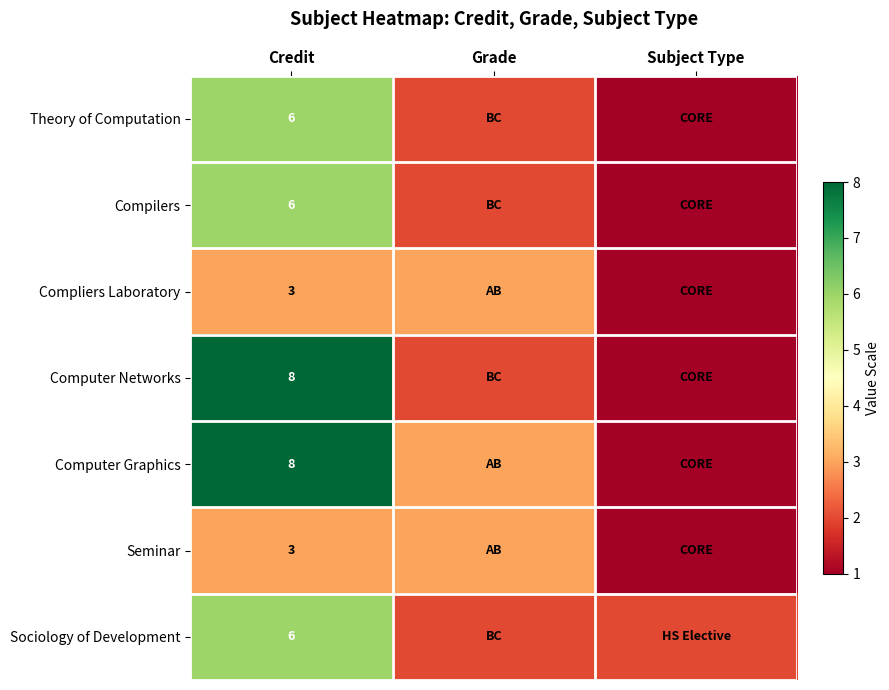

The Computer Networks series shows 8 at Credit. True or false?

True